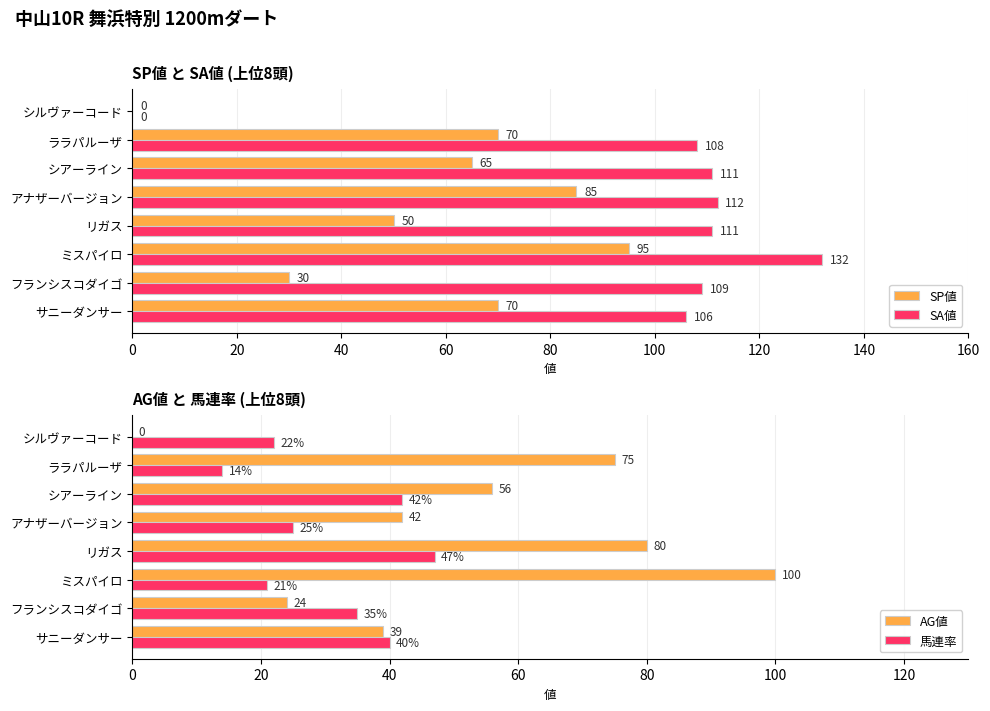

What is the minimum value for 馬連率?

14